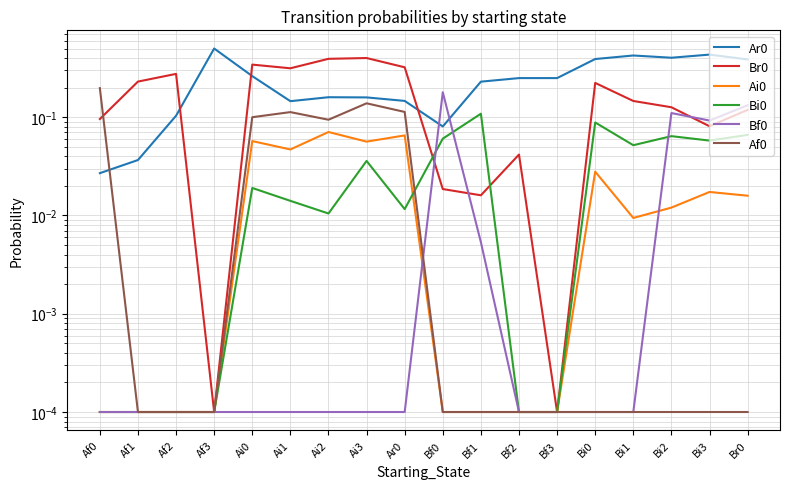

What position from the right is Af0?

18